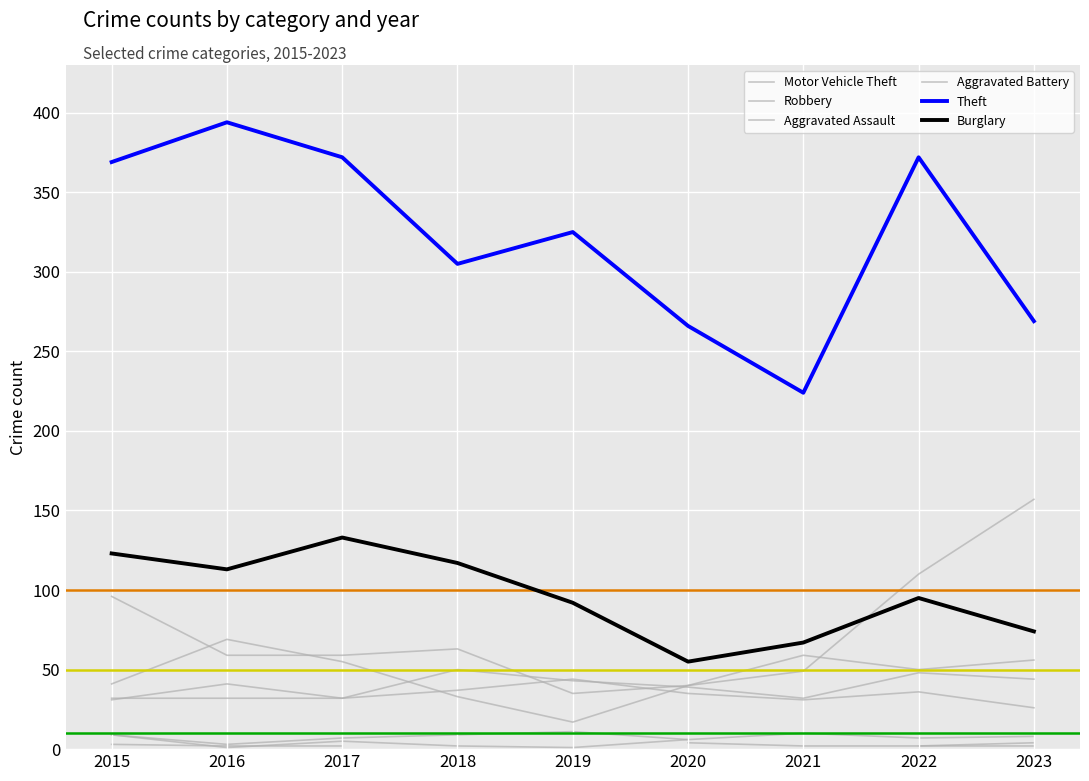

How many series are shown in this chart?

6